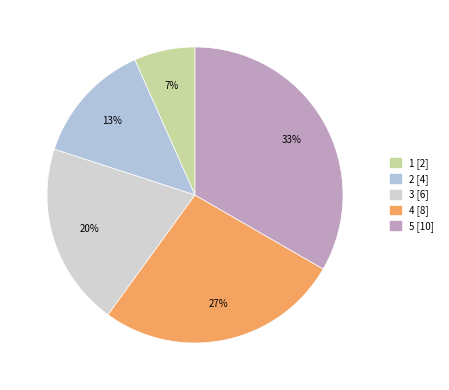

Does 3 represent more than half of the total?

No